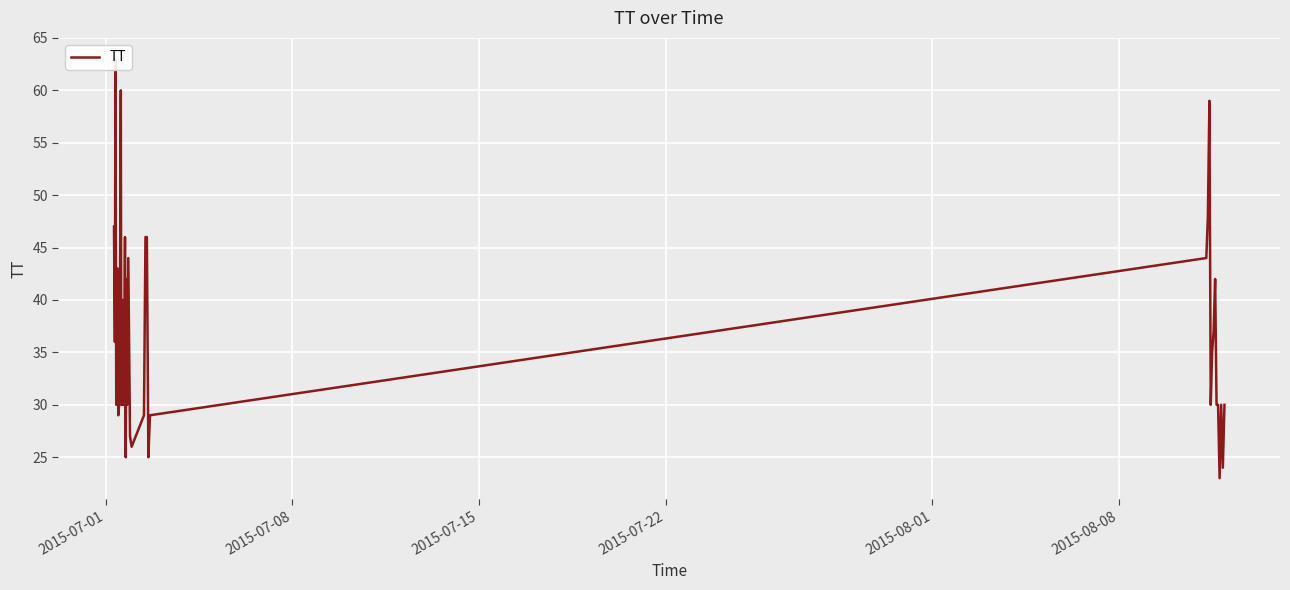

Is it true that the value at 2015-07-15 is 40?

False